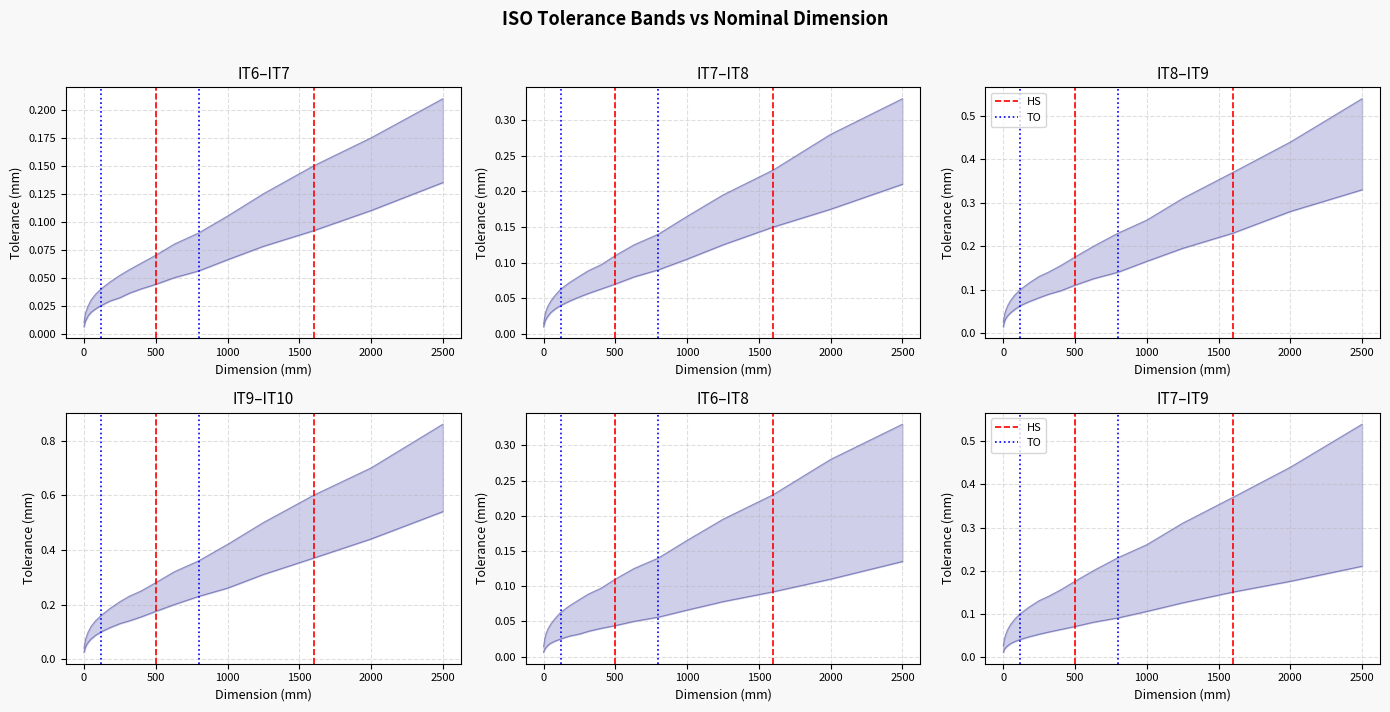

Which series has the largest total across all categories?

Upper